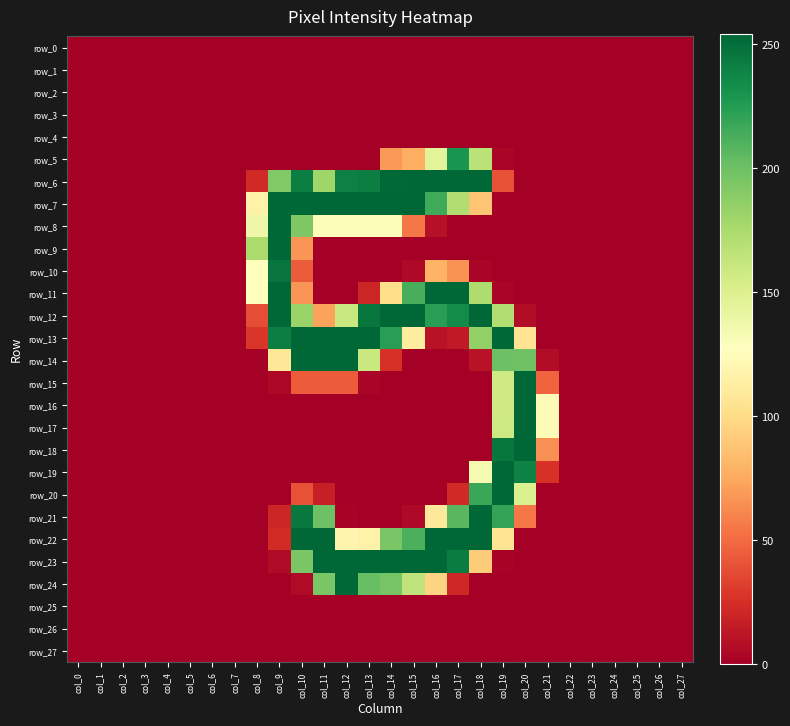

Where is row_20 nearest to the value 127?

col_20